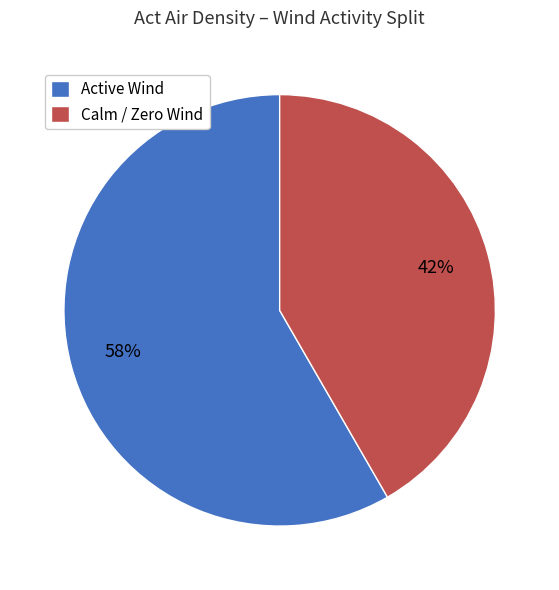

Is it true that Active Wind is 58% of the pie?

True